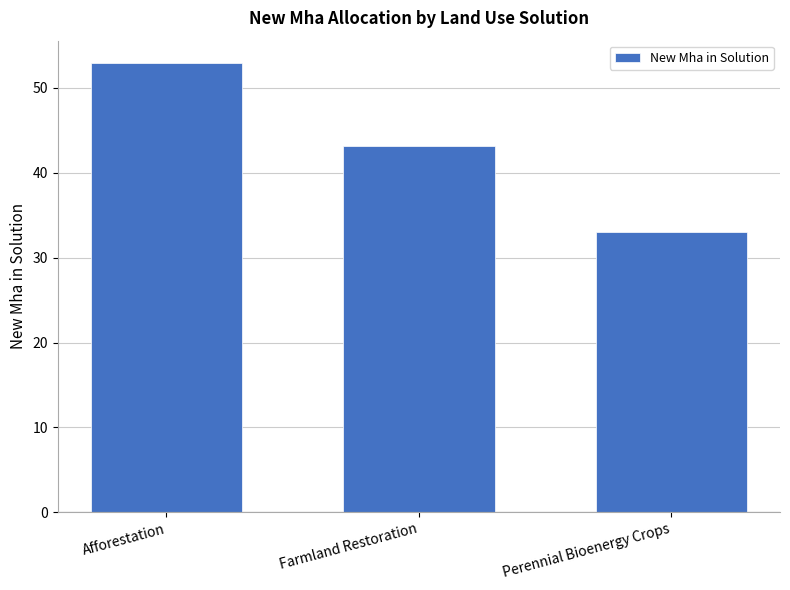

The chart shows a value of 68.9 at Farmland Restoration. True or false?

False